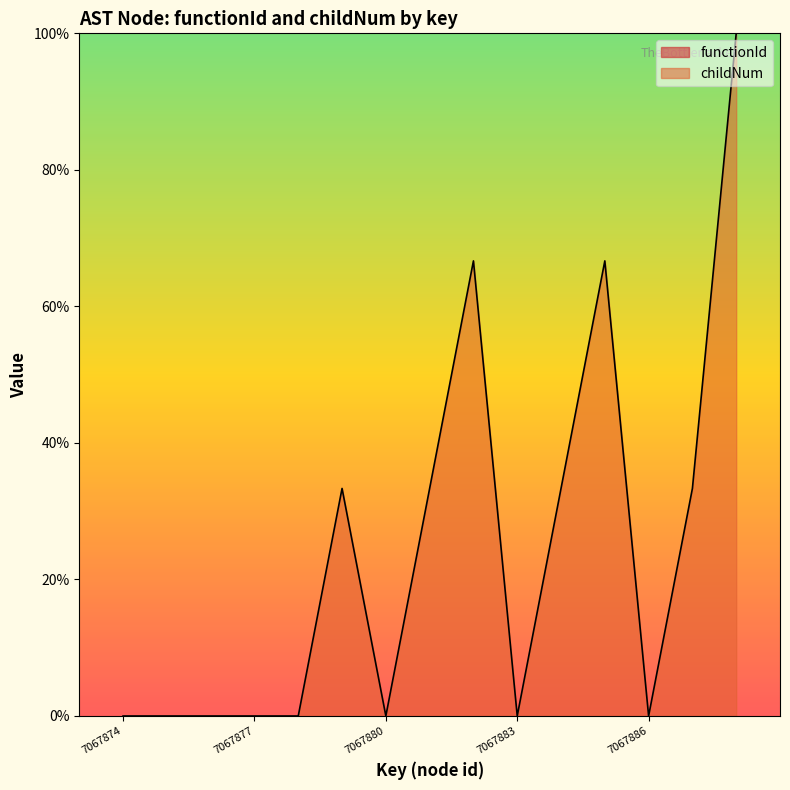

Between 7067880 and 7067881, which is larger?

7067881